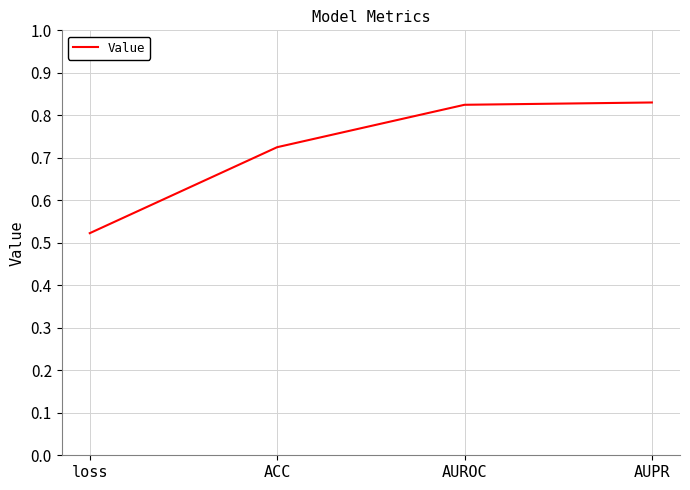

What is the sum of all values?

2.9